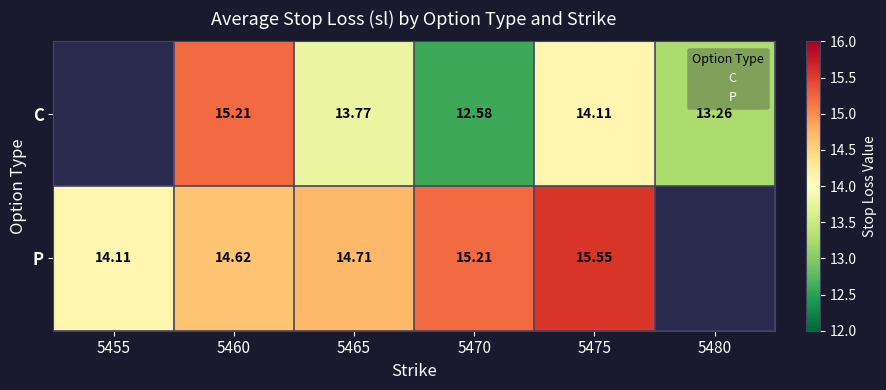

What is the difference between the P values at 5465 and 5460?

0.1